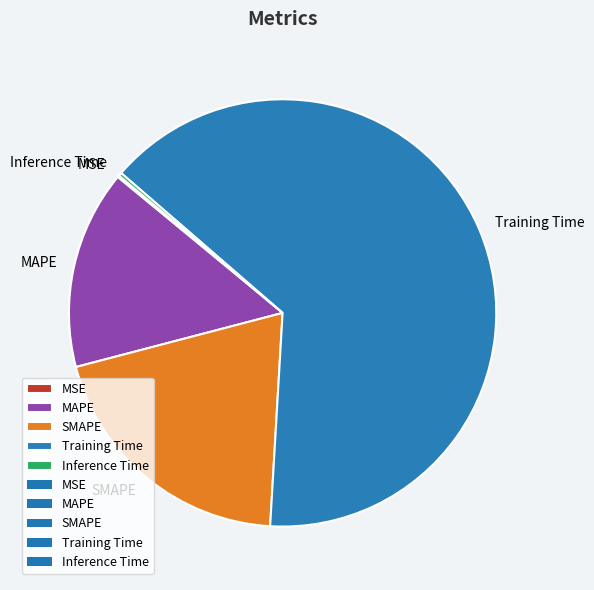

Approximately how many times larger is the value at SMAPE compared to Training Time?

0.3